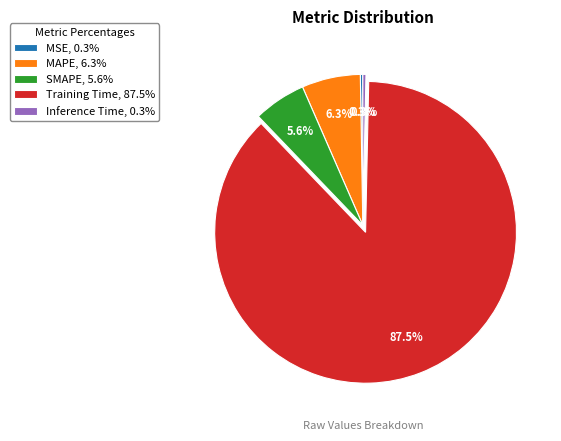

True or false: Inference Time accounts for 0% of the total.

True